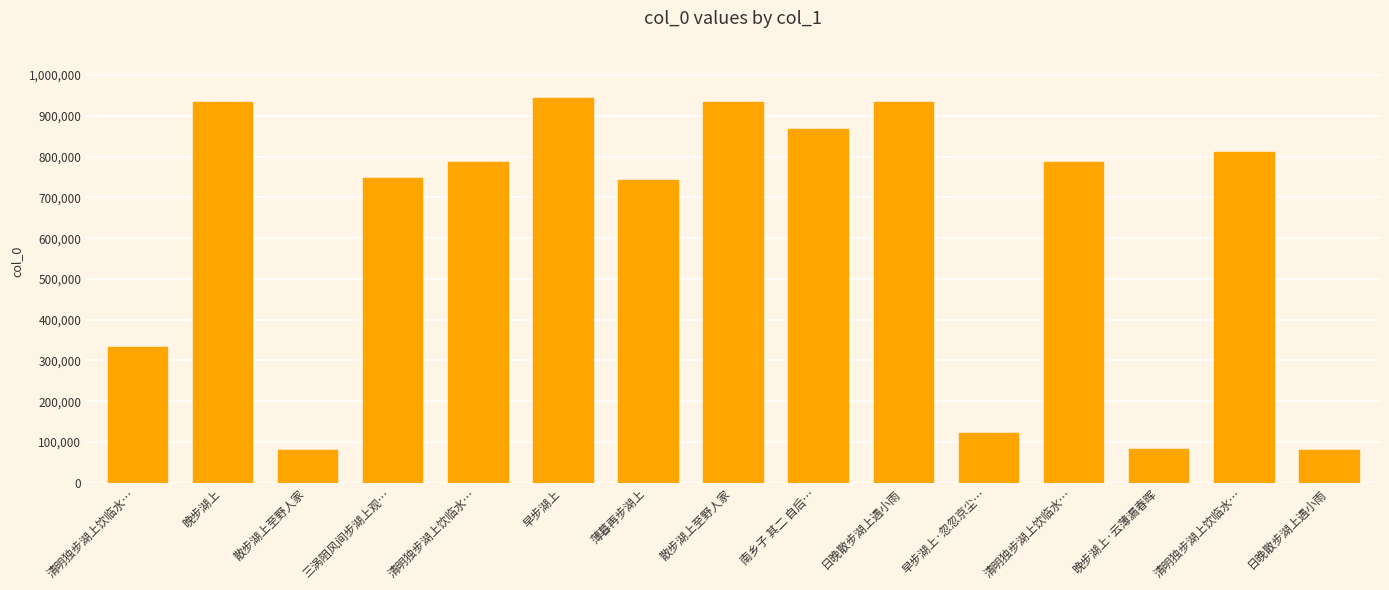

Between 薄暮再步湖上 and 清明独步湖上饮临水…, which is larger?

清明独步湖上饮临水…